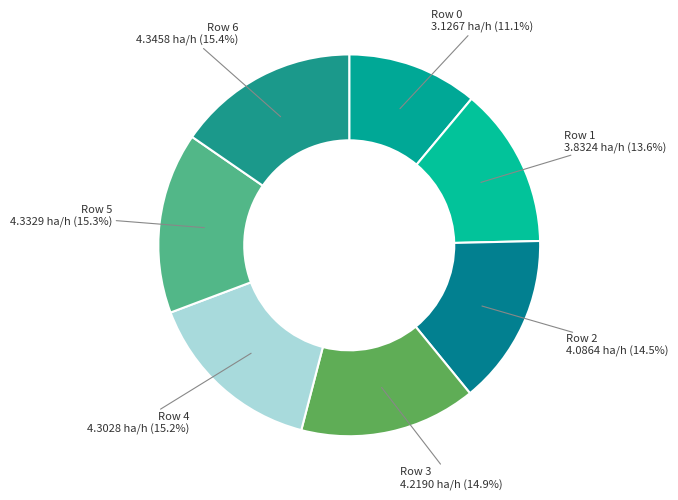

To the nearest percent, what percentage of the pie is Row 1?

14%